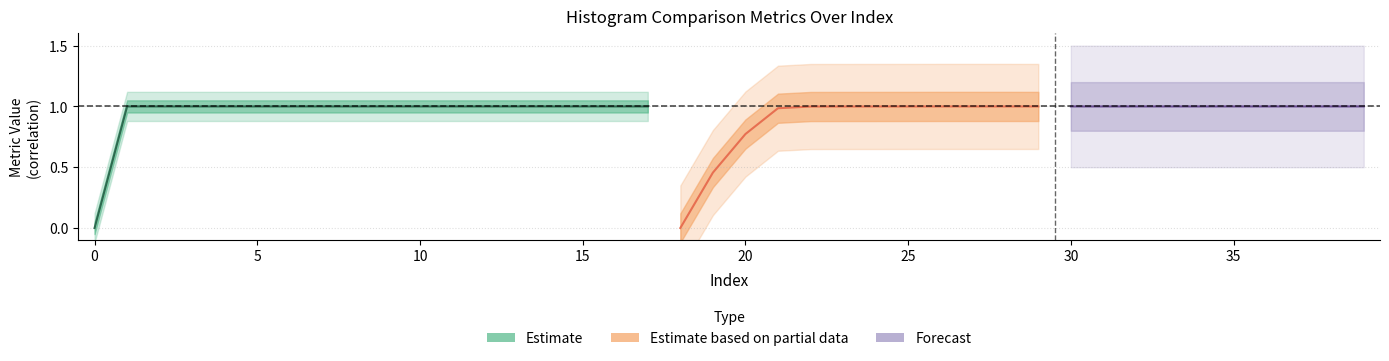

Count the intersection values in the range 0 to 1.

40